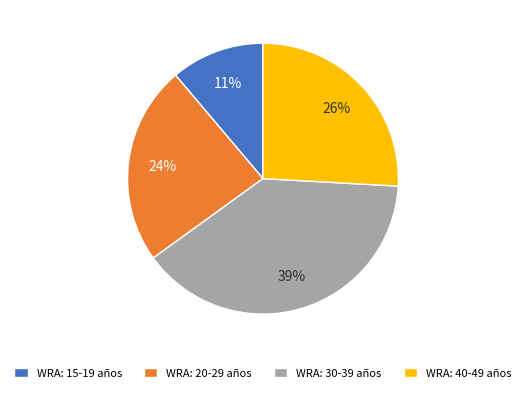

Rank the categories by value from lowest to highest.

WRA: 15-19 años, WRA: 20-29 años, WRA: 40-49 años, WRA: 30-39 años